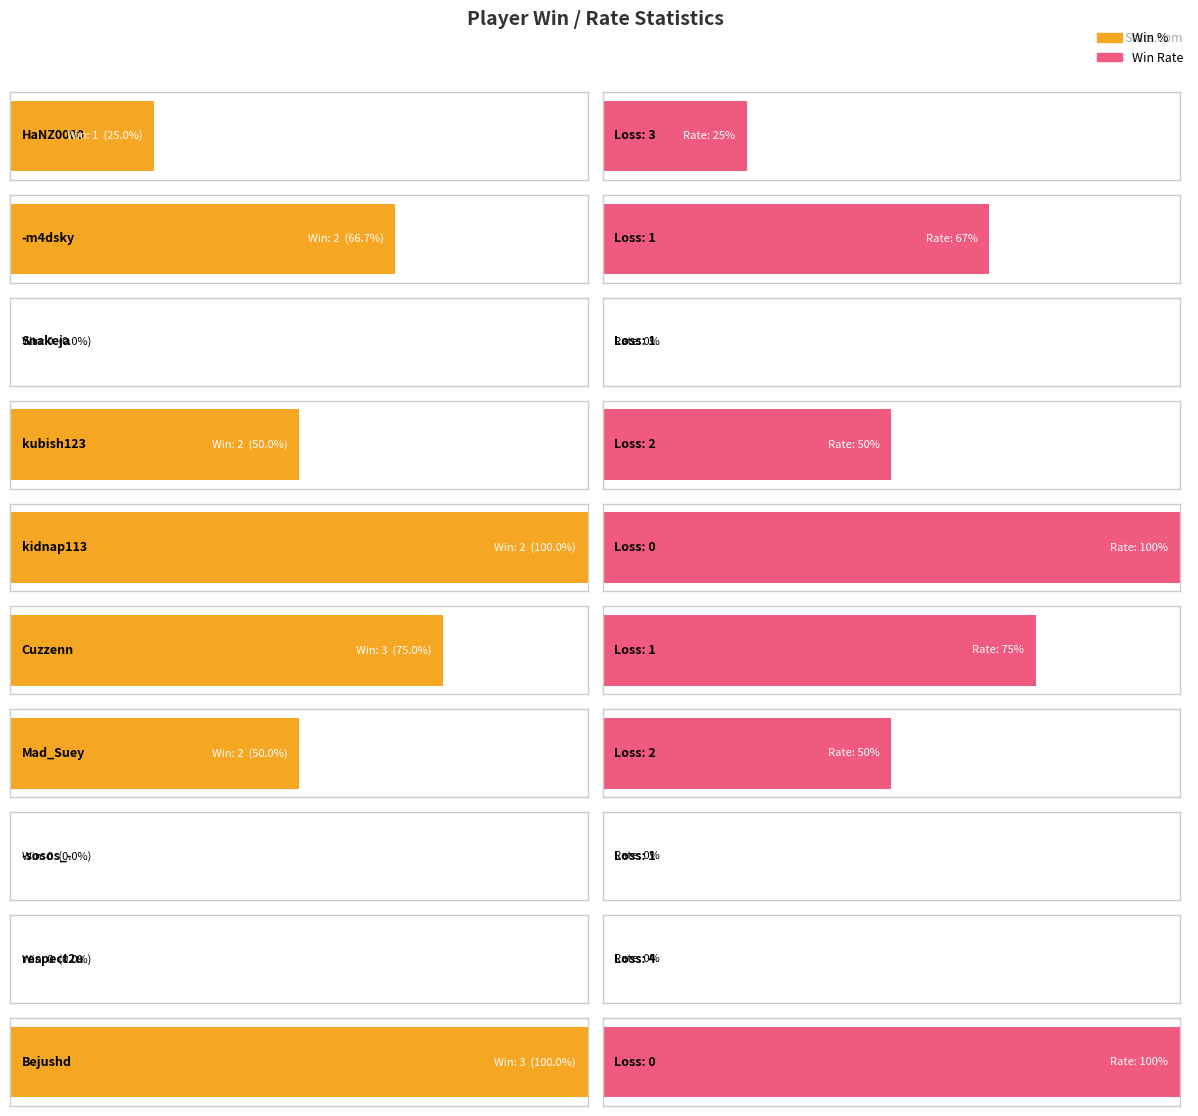

What is the approximate value of Win at Cuzzenn?

3